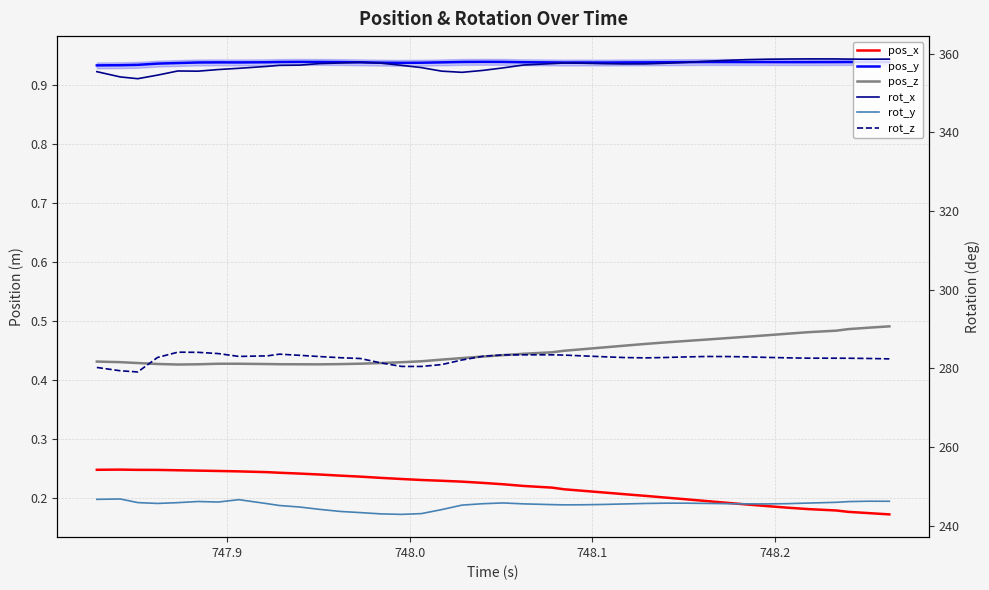

How many pos_z values are between 0 and 1?

40